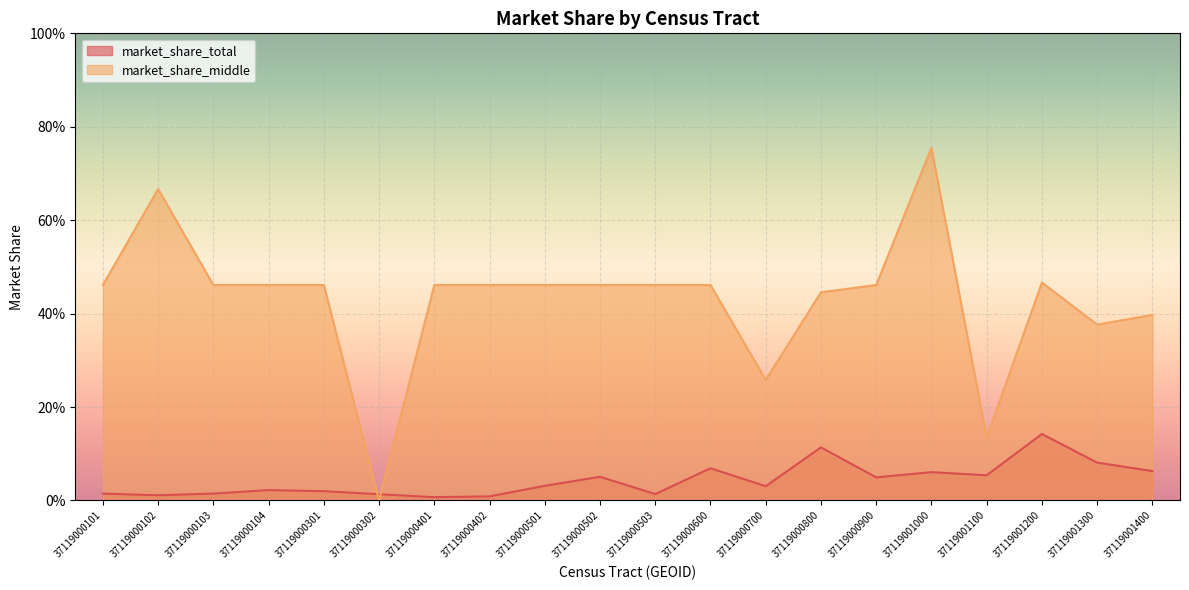

At which label is market_share_middle closest to 0?

37119000302